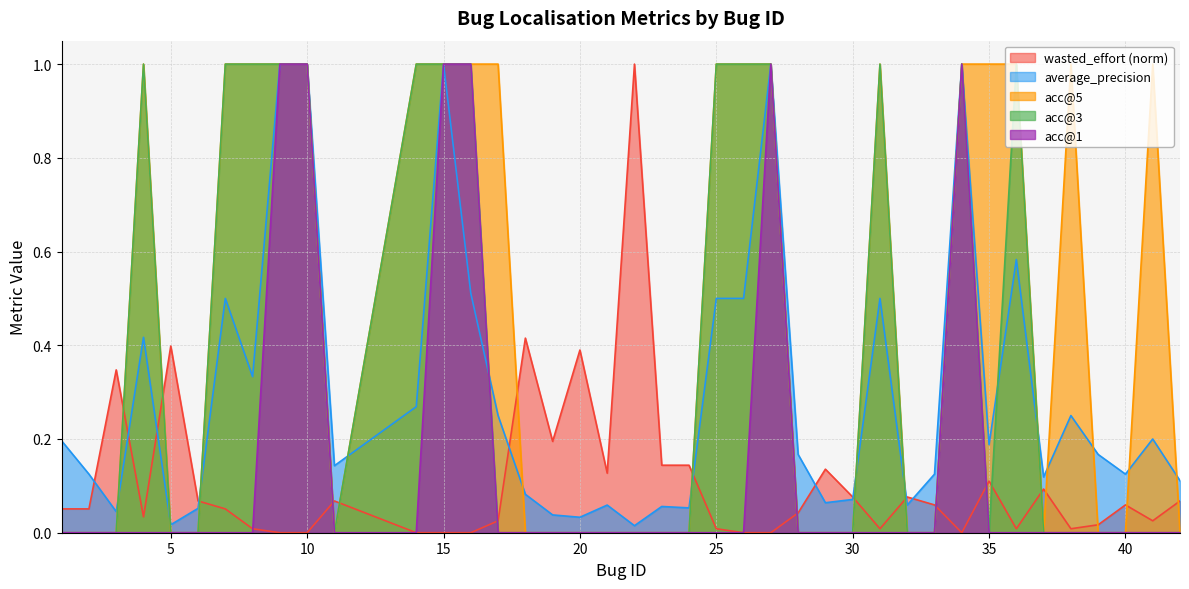

What are all the series names shown in the legend?

wasted_effort (norm), average_precision, acc@5, acc@3, acc@1